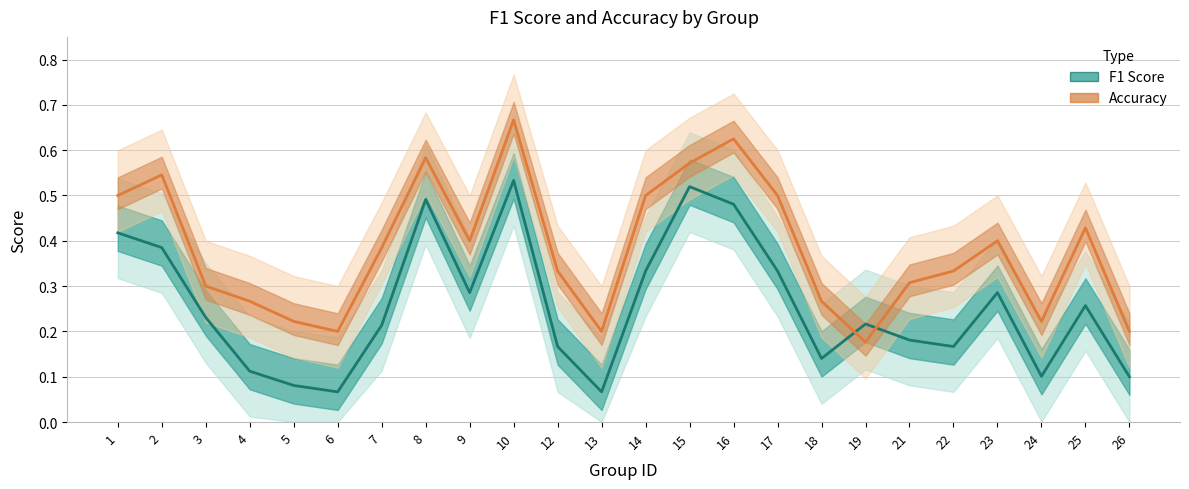

What is the sum of the F1 Score values at 23 and 17?

0.6